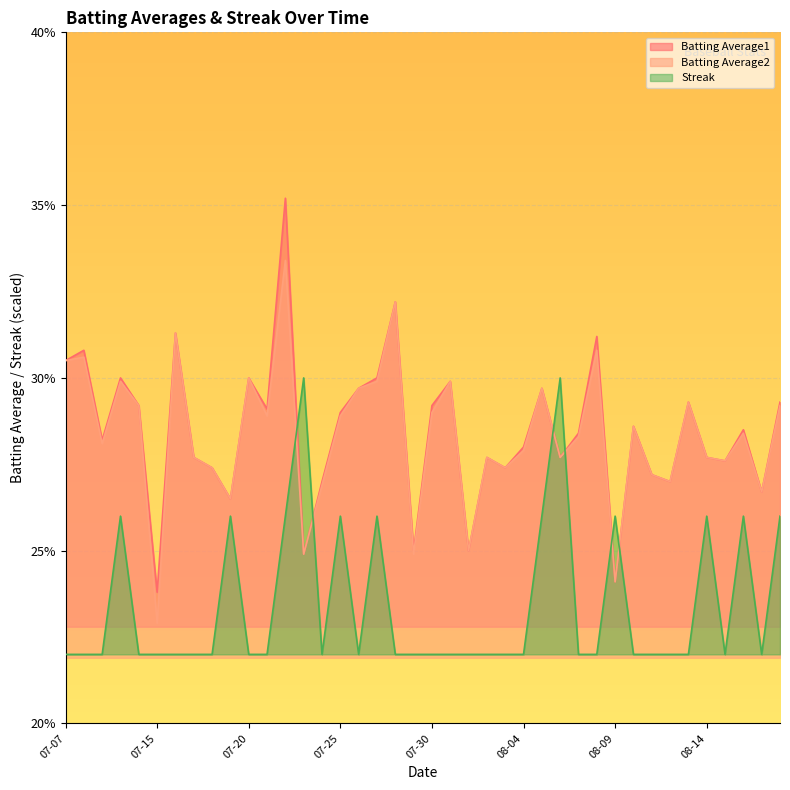

How many Batting Average2 values are between 0 and 1?

40